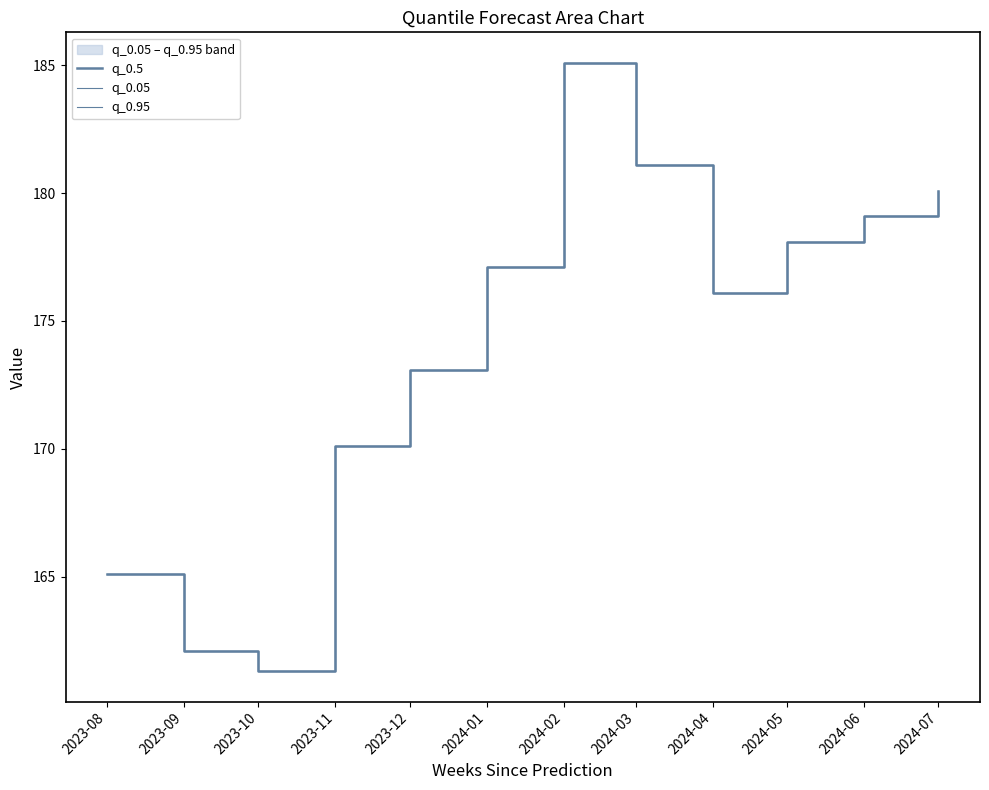

Is this an area chart (filled region under the line)?

No